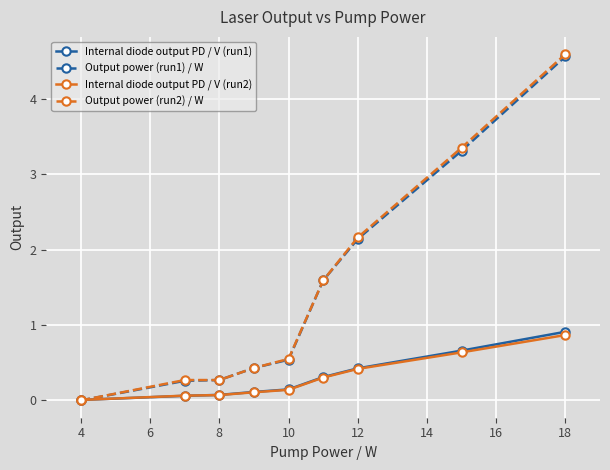

What is the value of the Internal diode output PD / V (run1) point at the 9th from the left?

0.9